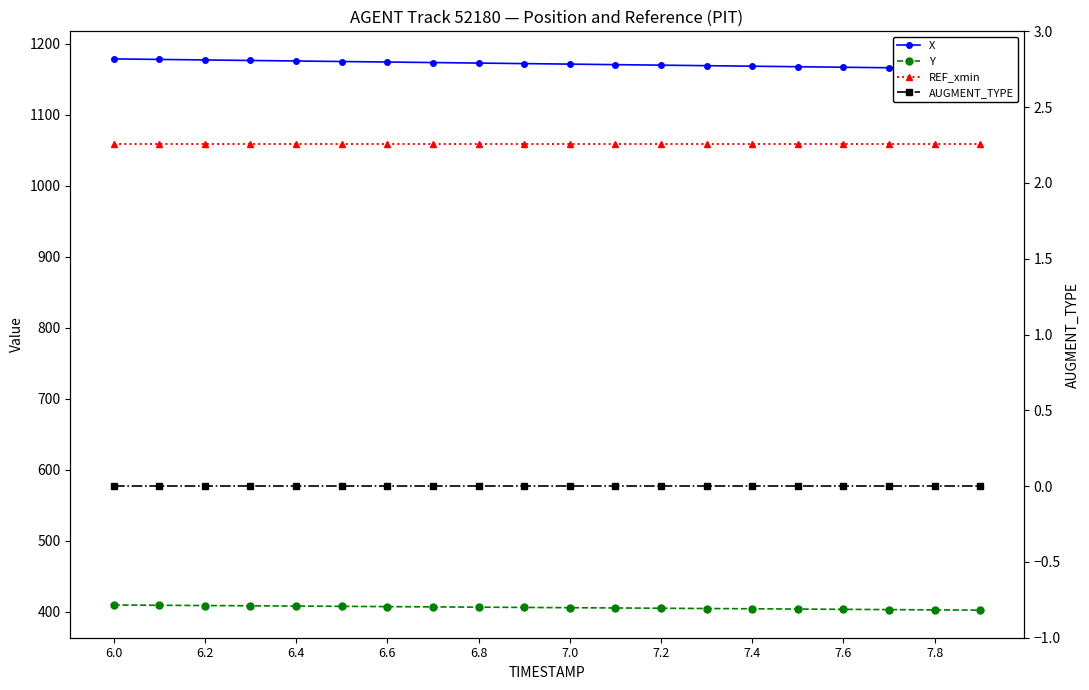

True or false: AUGMENT_TYPE and X intersect in this chart.

False